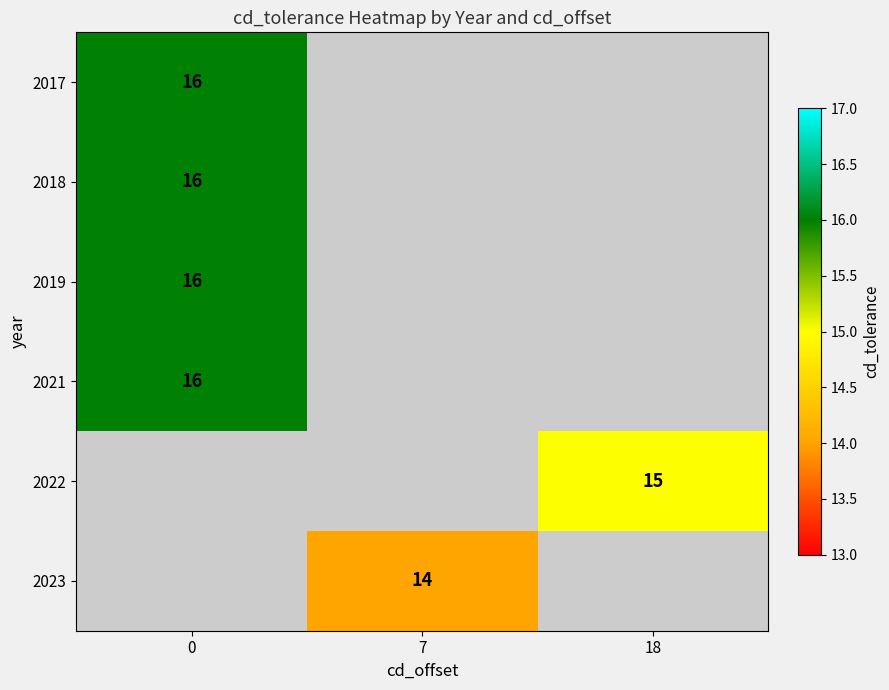

True or false: 2023 has a value of 14 at 7.

True